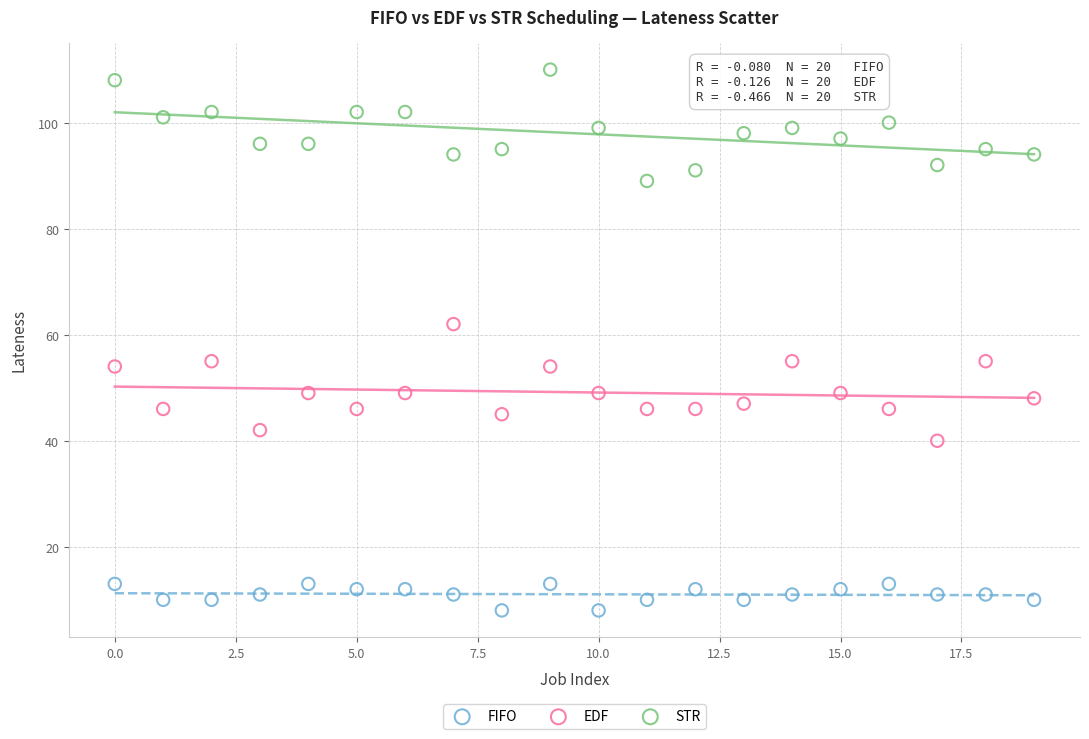

Which series contains the highest Y value?

STR